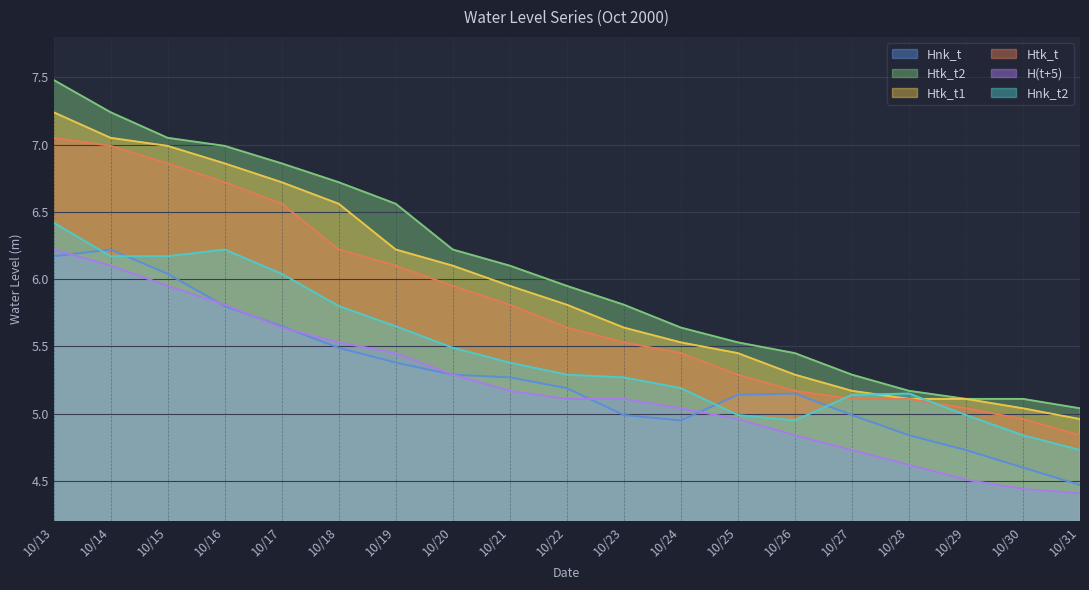

Which category has the lowest value in the Hnk_t series?

10/31